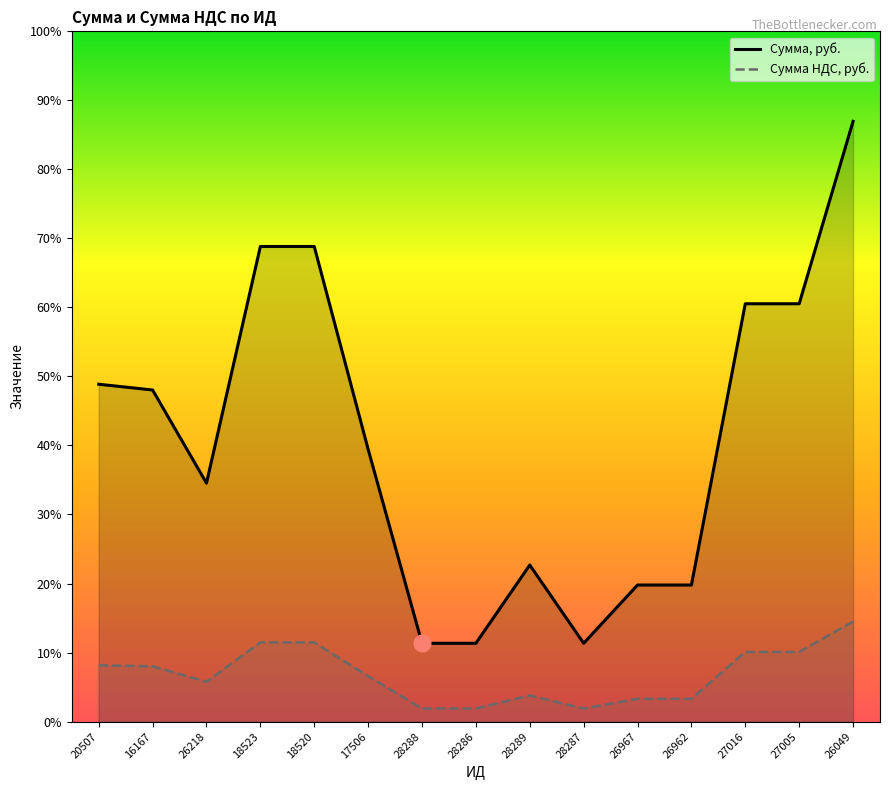

Does the chart display data point markers on the line(s)?

No